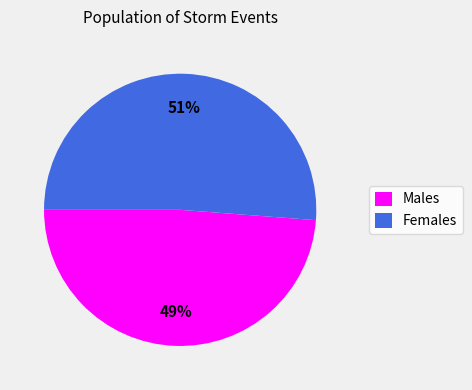

Which has a higher value, Males or Females?

Females